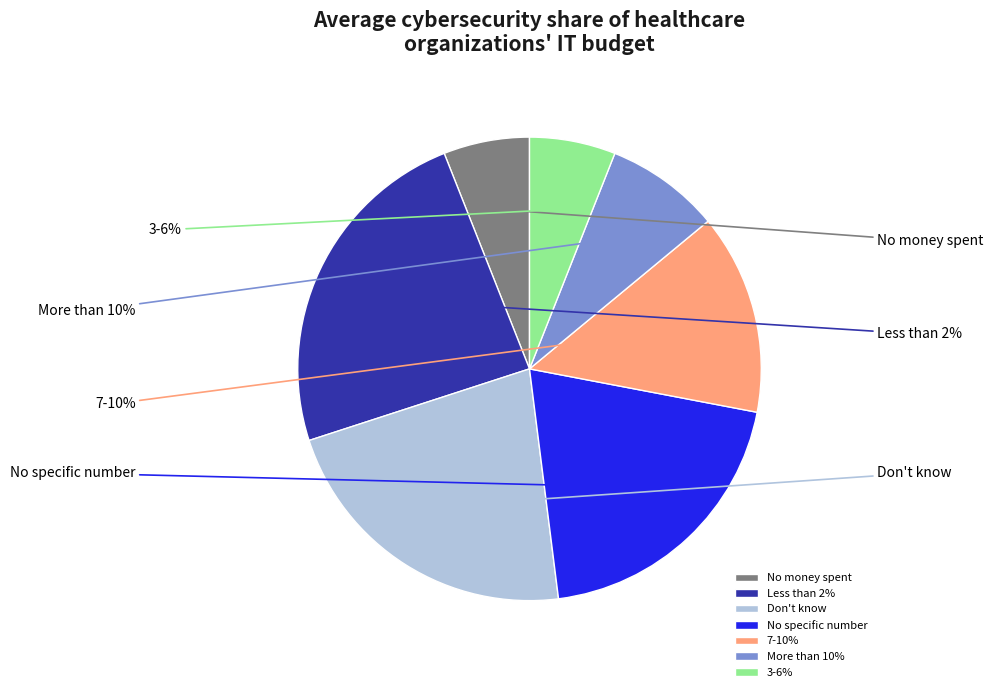

True or false: 0 accounts for 38% of the total.

False